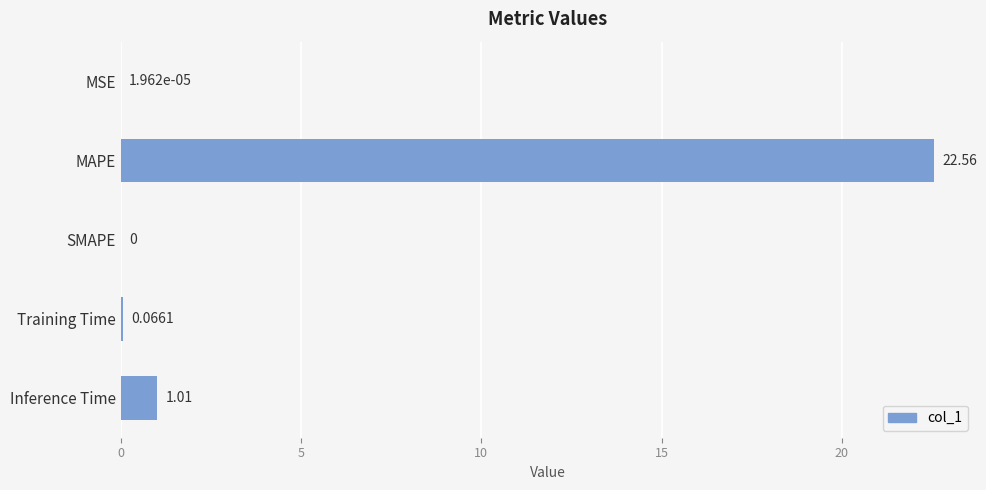

What is the sum of all values?

23.6